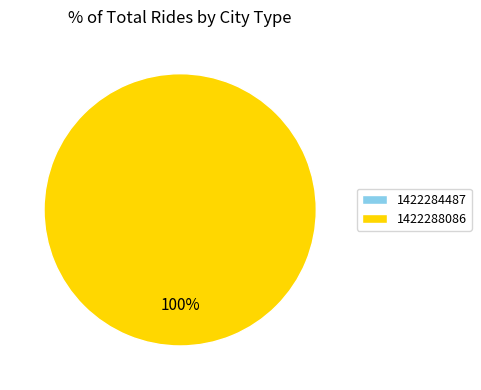

To the nearest percent, what is the difference between the 1422288086 and 1422284487 slice percentages?

100%